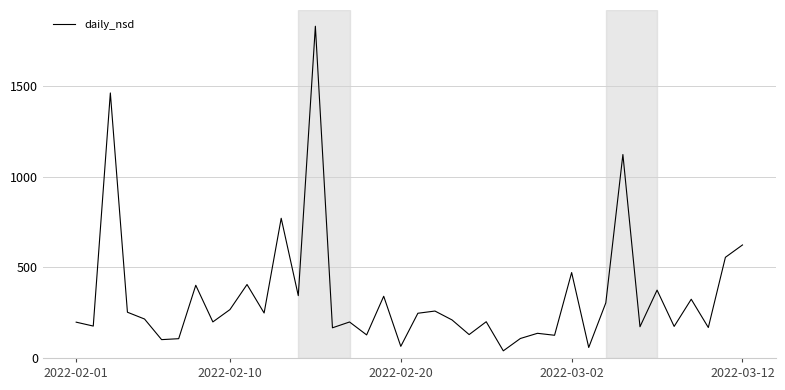

What is the difference between the maximum and second lowest values?

1774.5